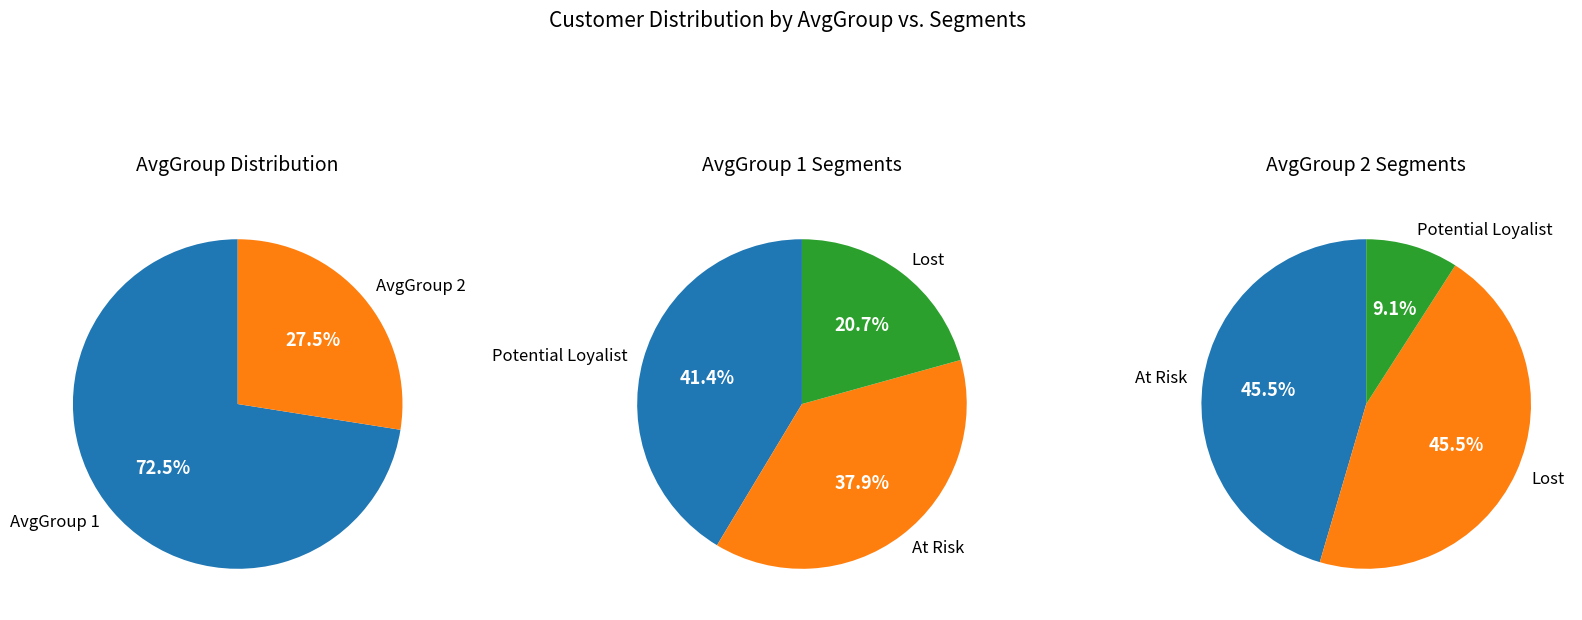

What percentage is the AvgGroup 1 slice, to the nearest percent?

72%